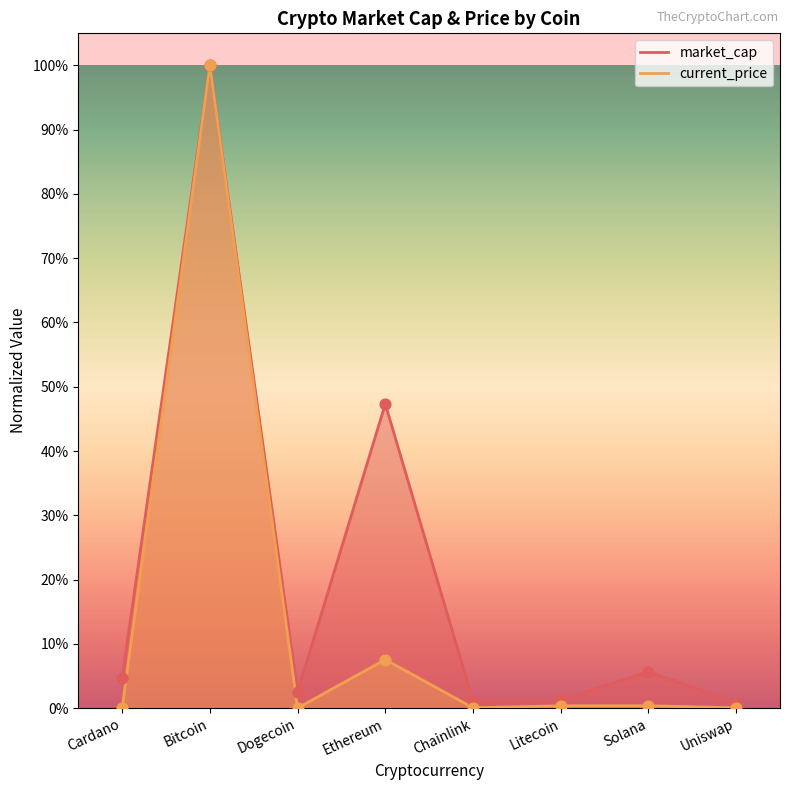

At which category is the sum across all series the highest?

Bitcoin